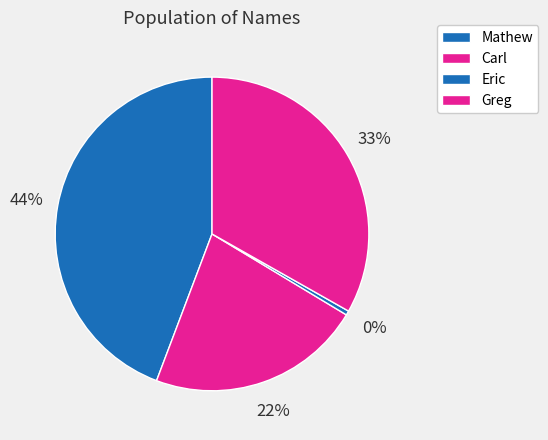

What is the total percentage of Greg and Mathew?

77.4%